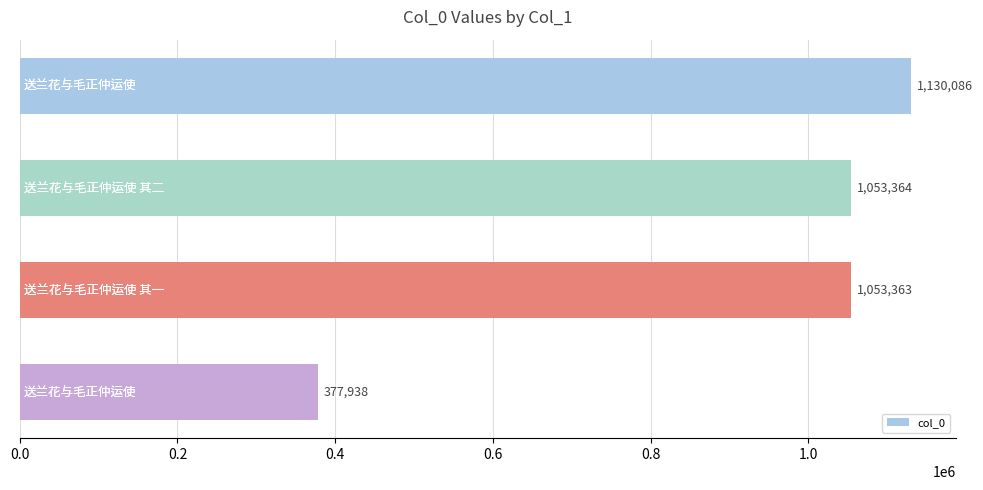

What is the difference between the maximum and minimum values?

752148